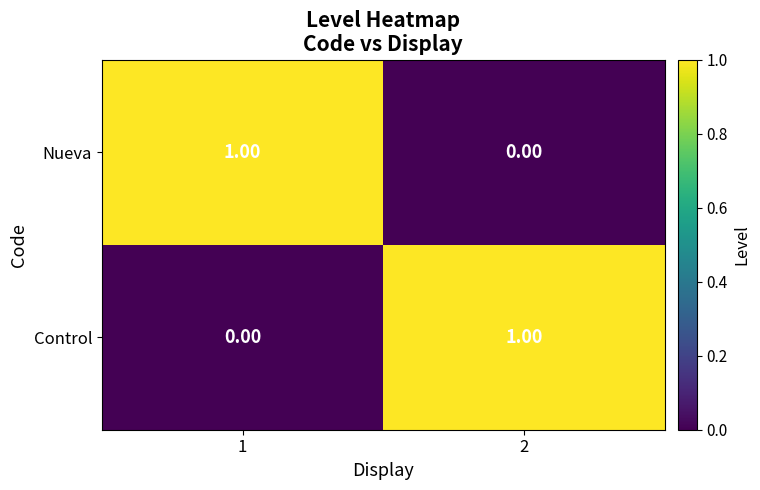

List the labels in order of Control value, smallest first.

1, 2